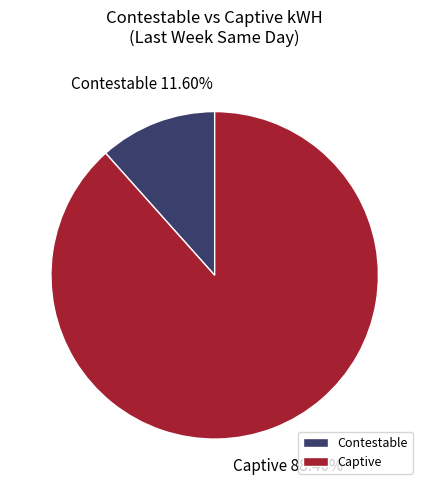

Does Contestable represent more than half of the total?

No